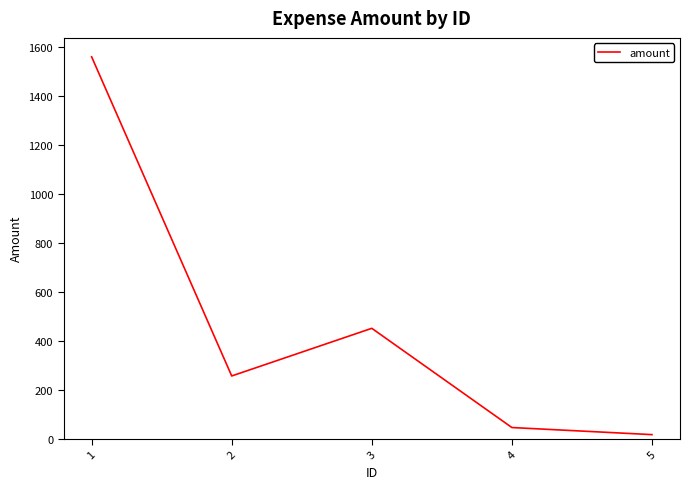

Is this an area chart (filled region under the line)?

No